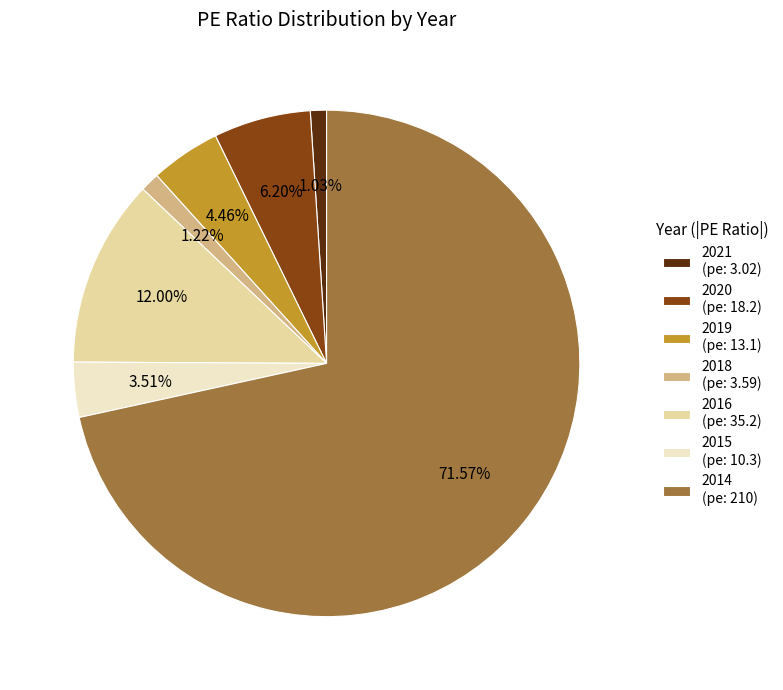

To the nearest percent, what is the average slice percentage?

14%